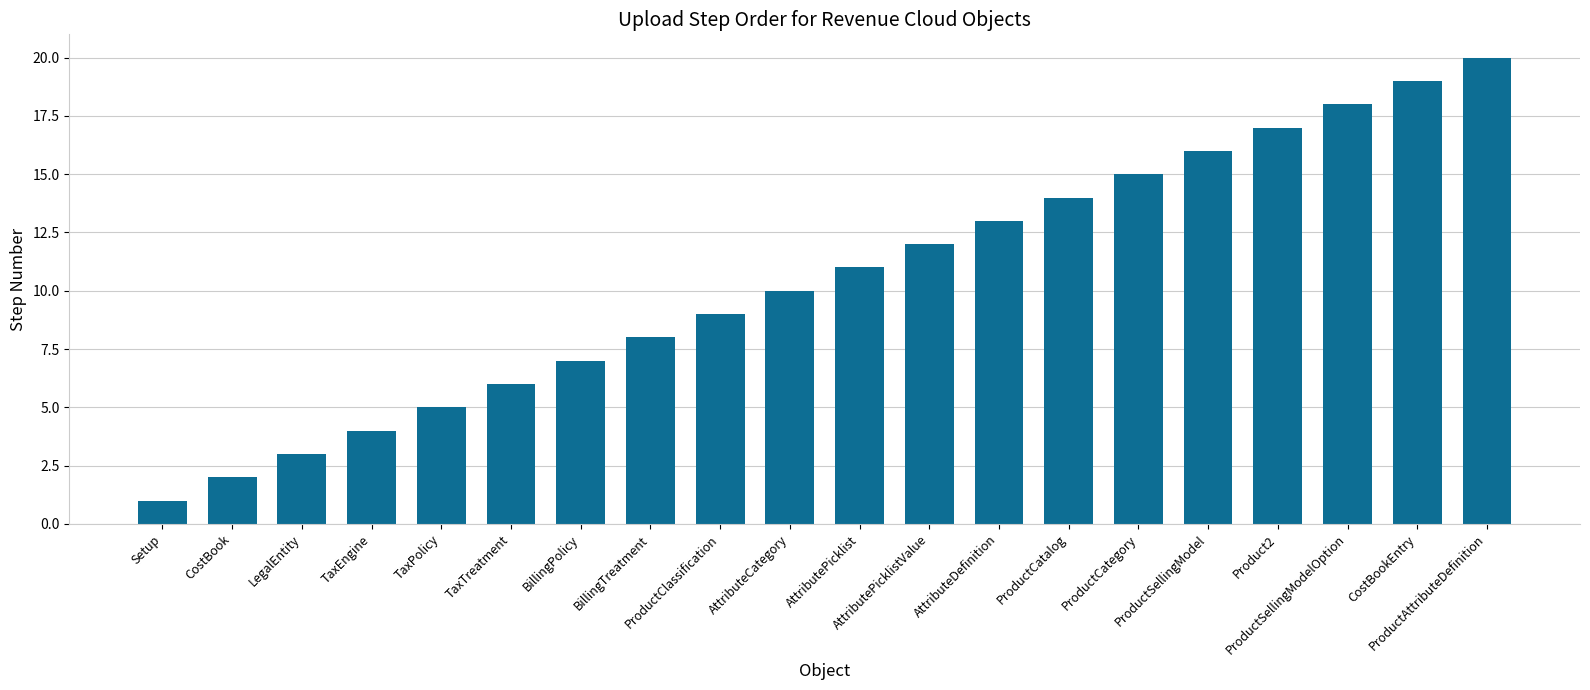

Which has a higher value, ProductAttributeDefinition or CostBookEntry?

ProductAttributeDefinition